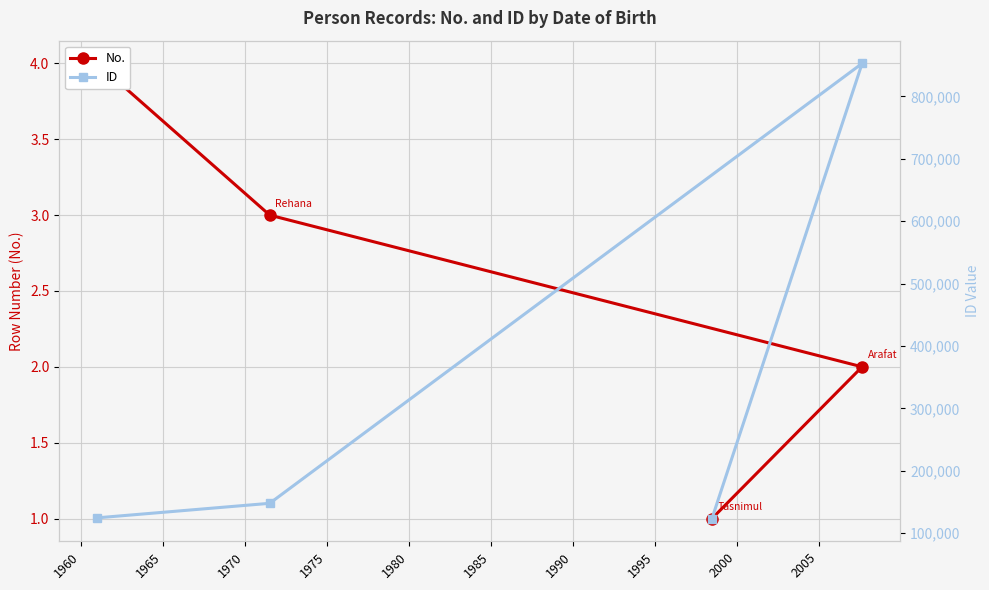

List the series in order of their overall mean, highest first.

ID, No.